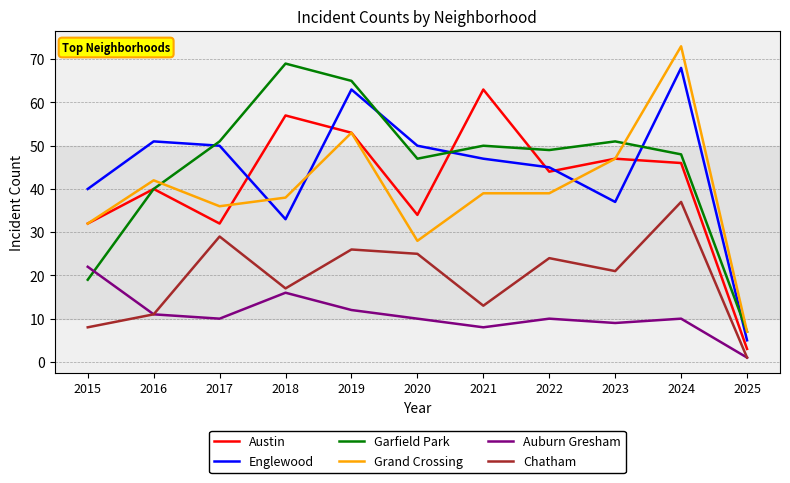

Is it true that Garfield Park equals 63 at 2020?

False